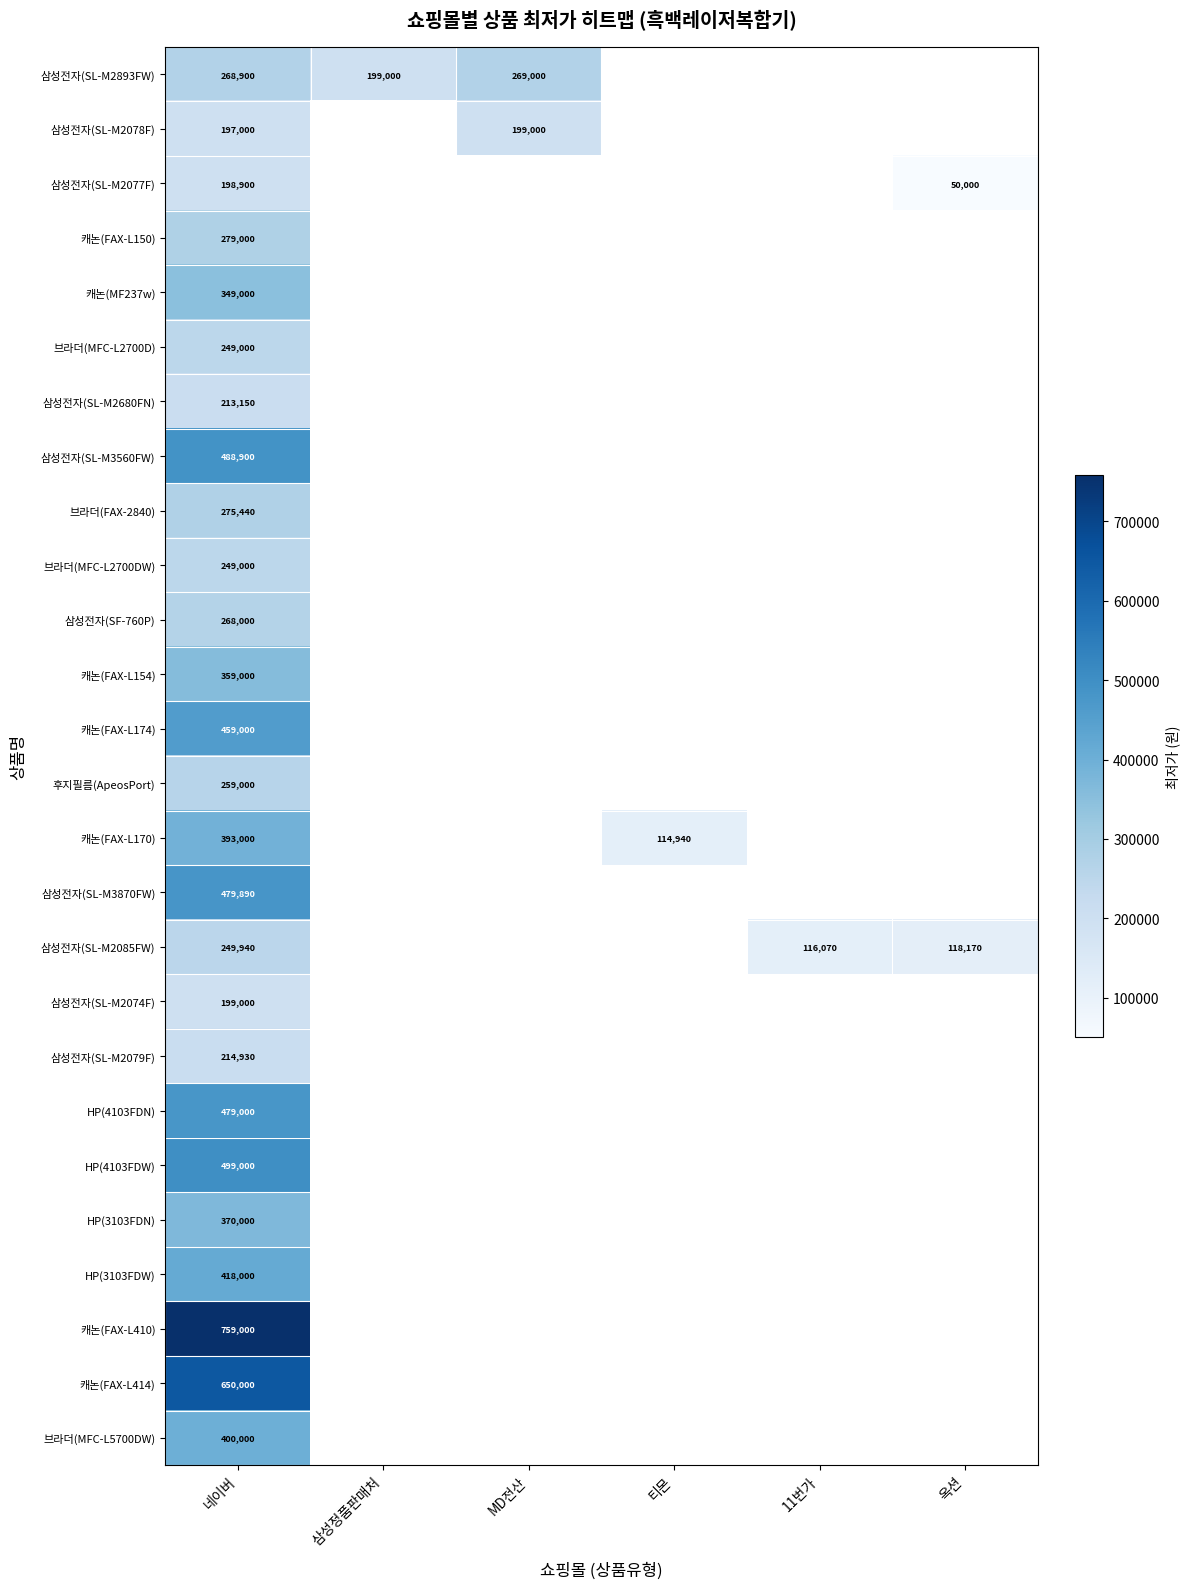

What is the total value across all series at 네이버?

9225050